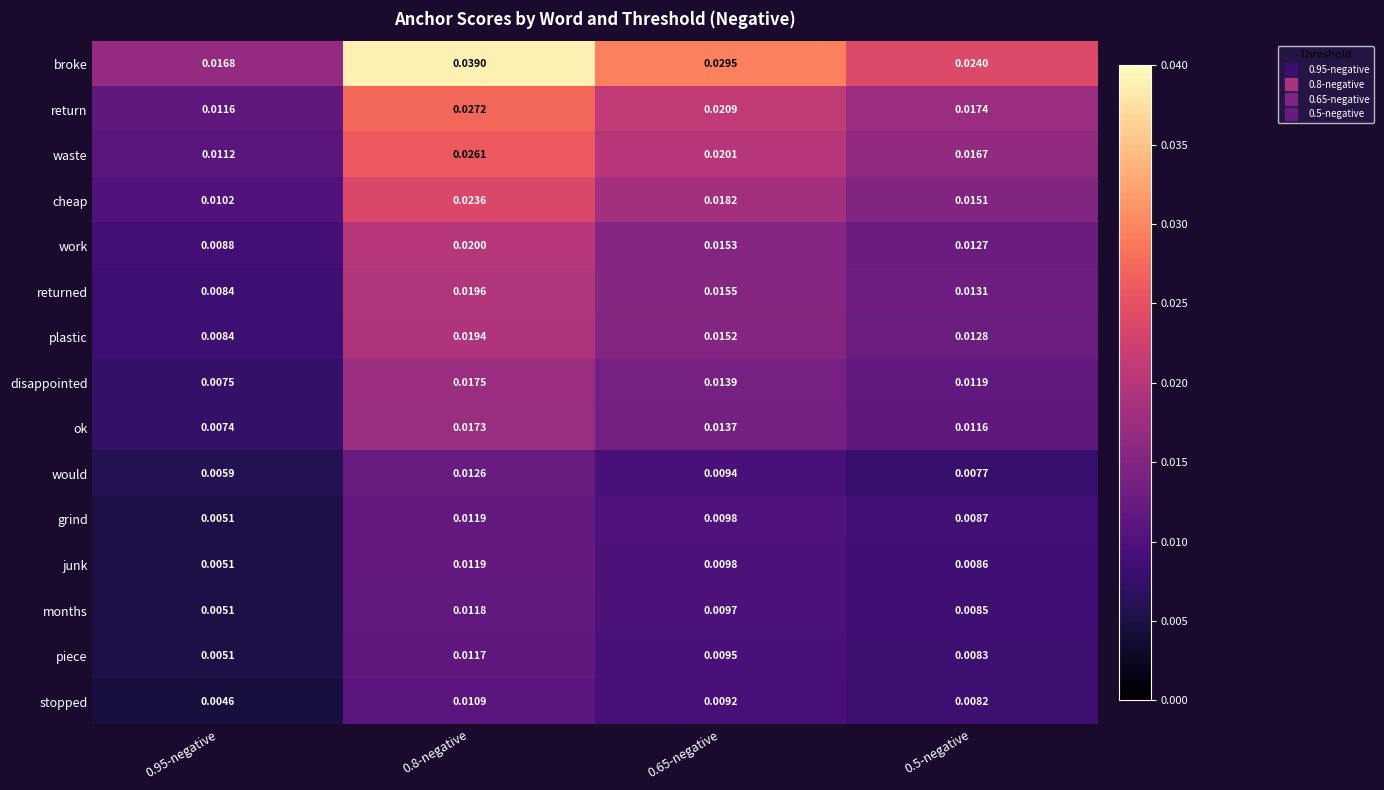

Which series has the largest total across all categories?

broke